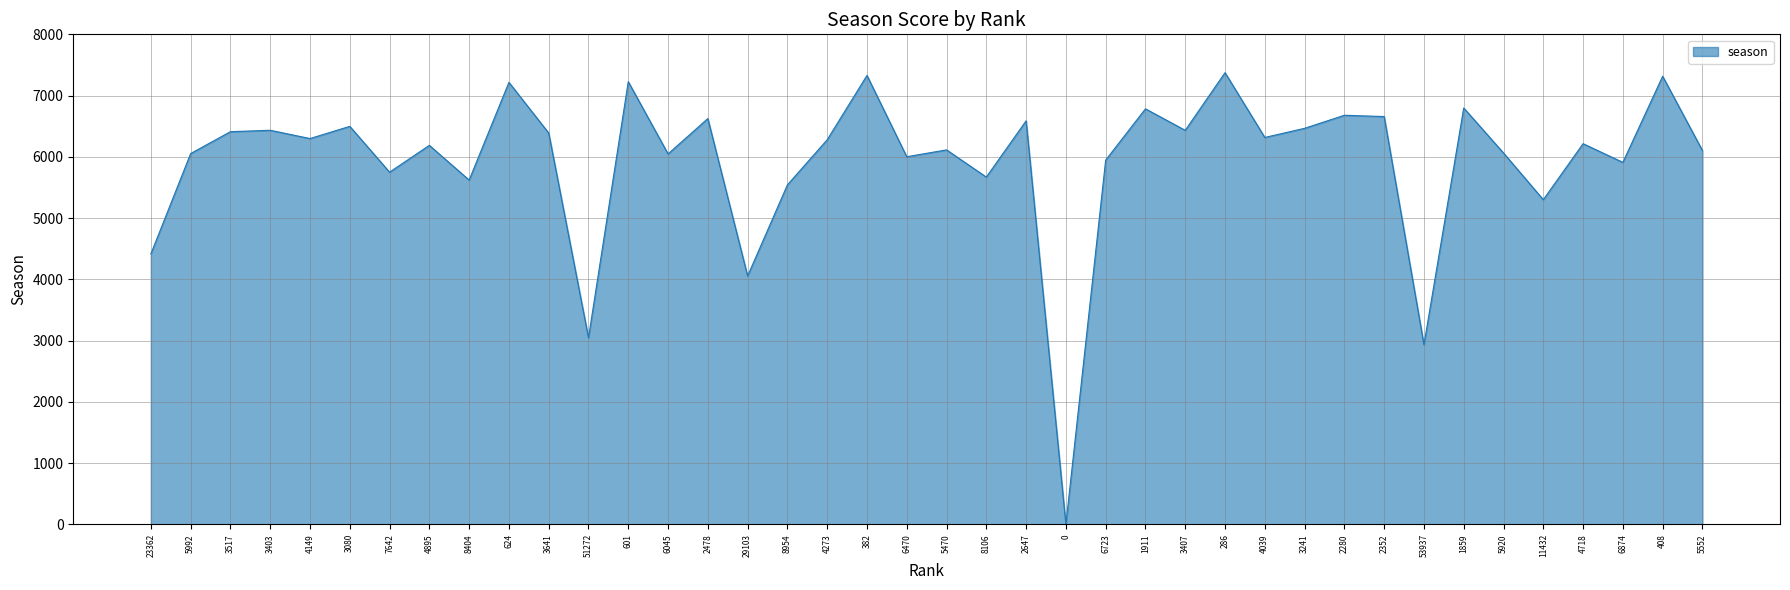

How many values are above zero?

39